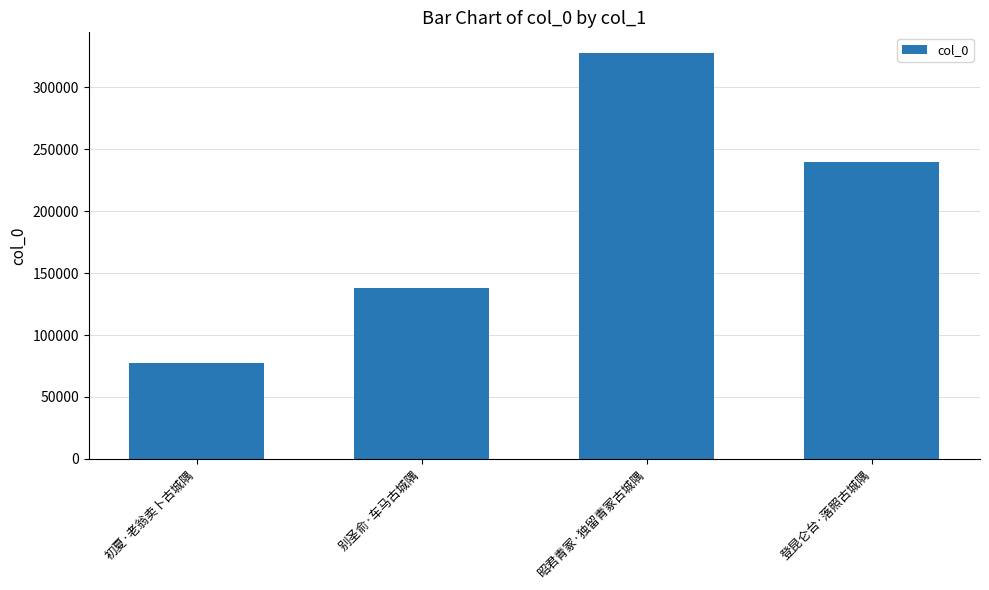

What is the label of the 1st bar from the left?

初夏·老翁卖卜古城隅